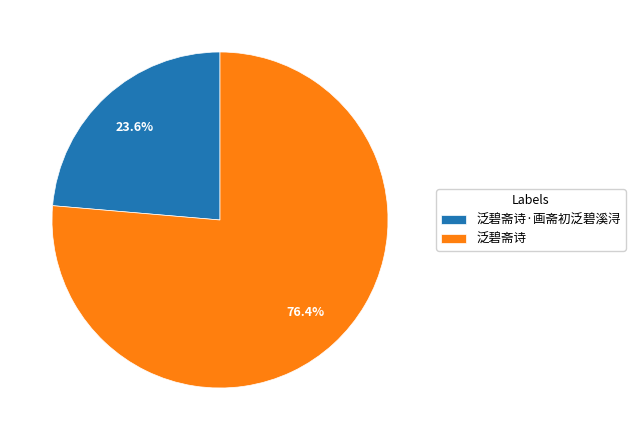

Does 泛碧斋诗 represent more than half of the total?

Yes